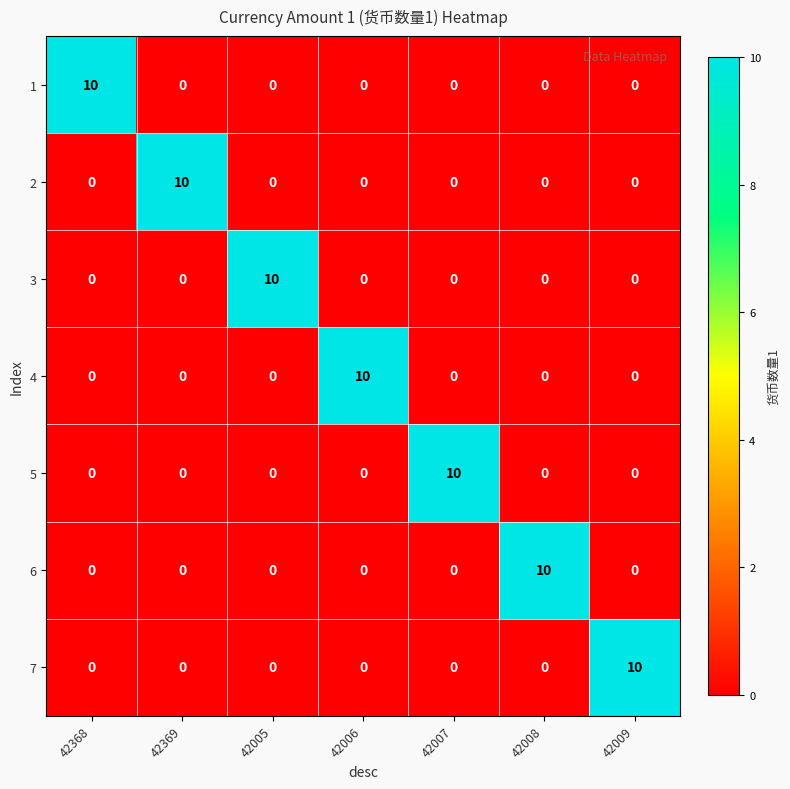

Which category has the highest value in the 5 series?

42007